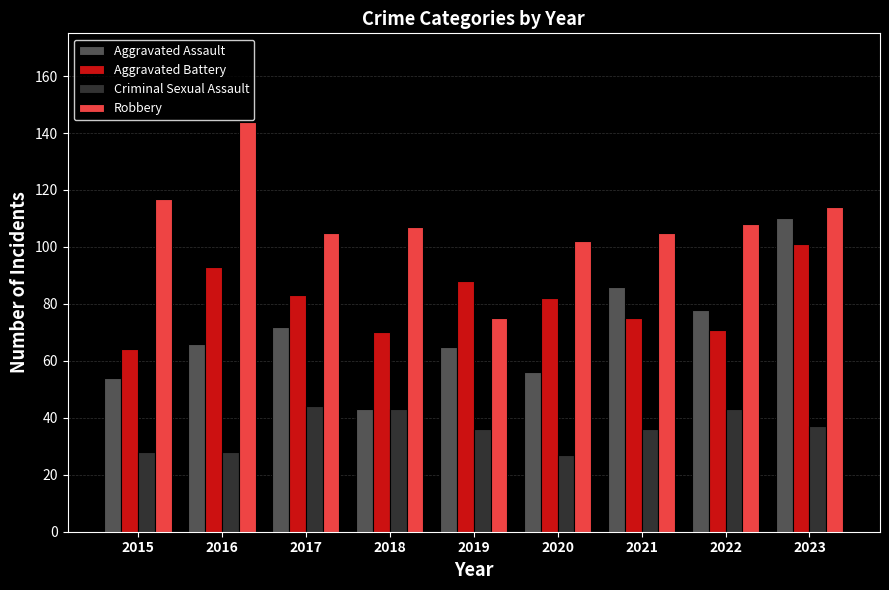

What is the difference between the Aggravated Battery values at 2017 and 2018?

13